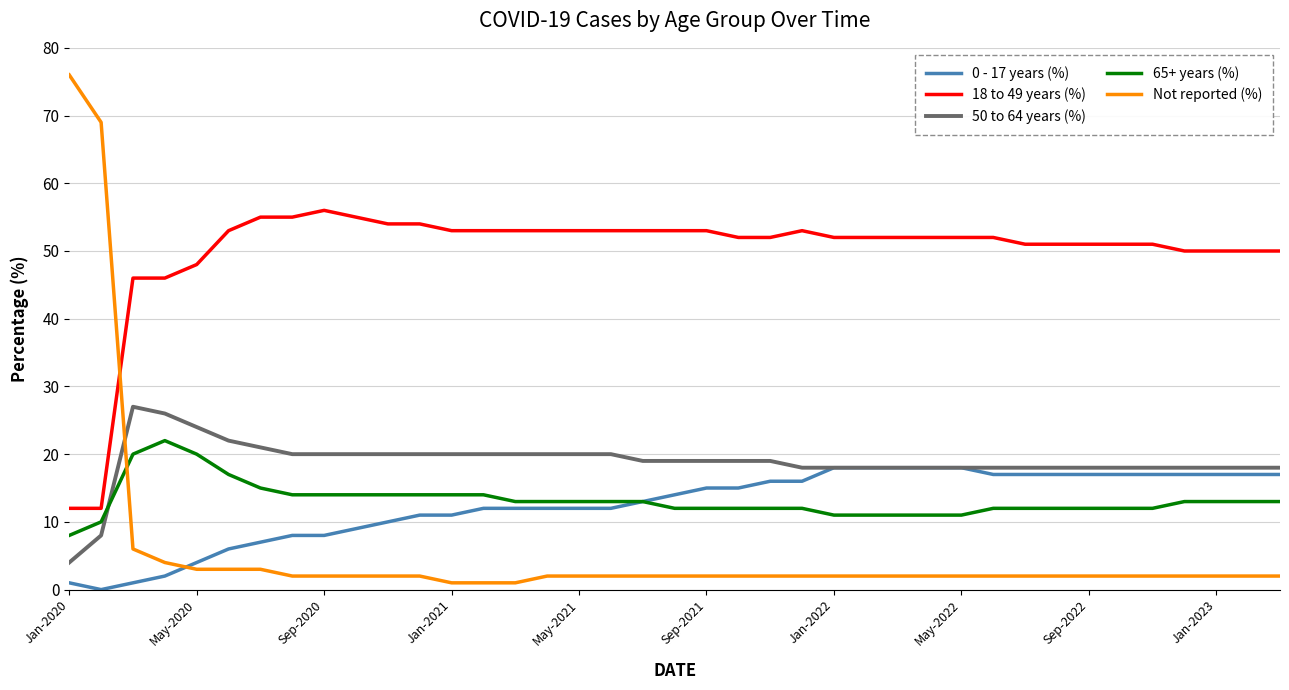

Which series has the largest range (max minus min)?

Not reported (%)